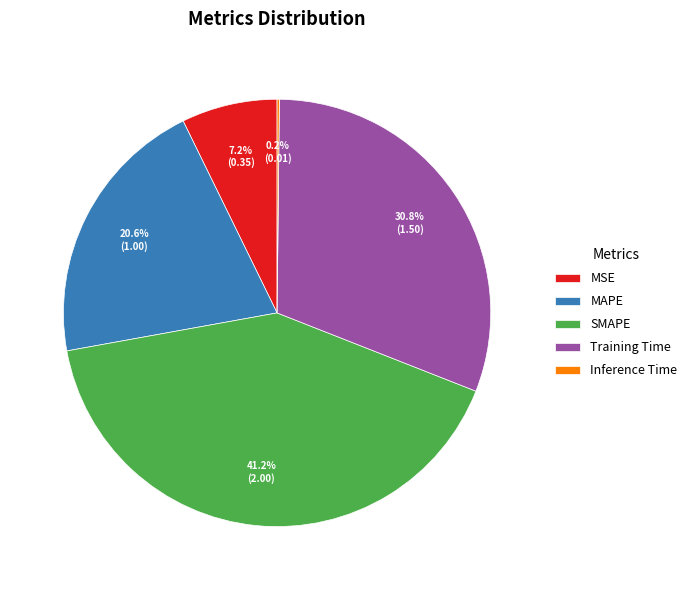

What is the largest slice in the pie chart?

SMAPE